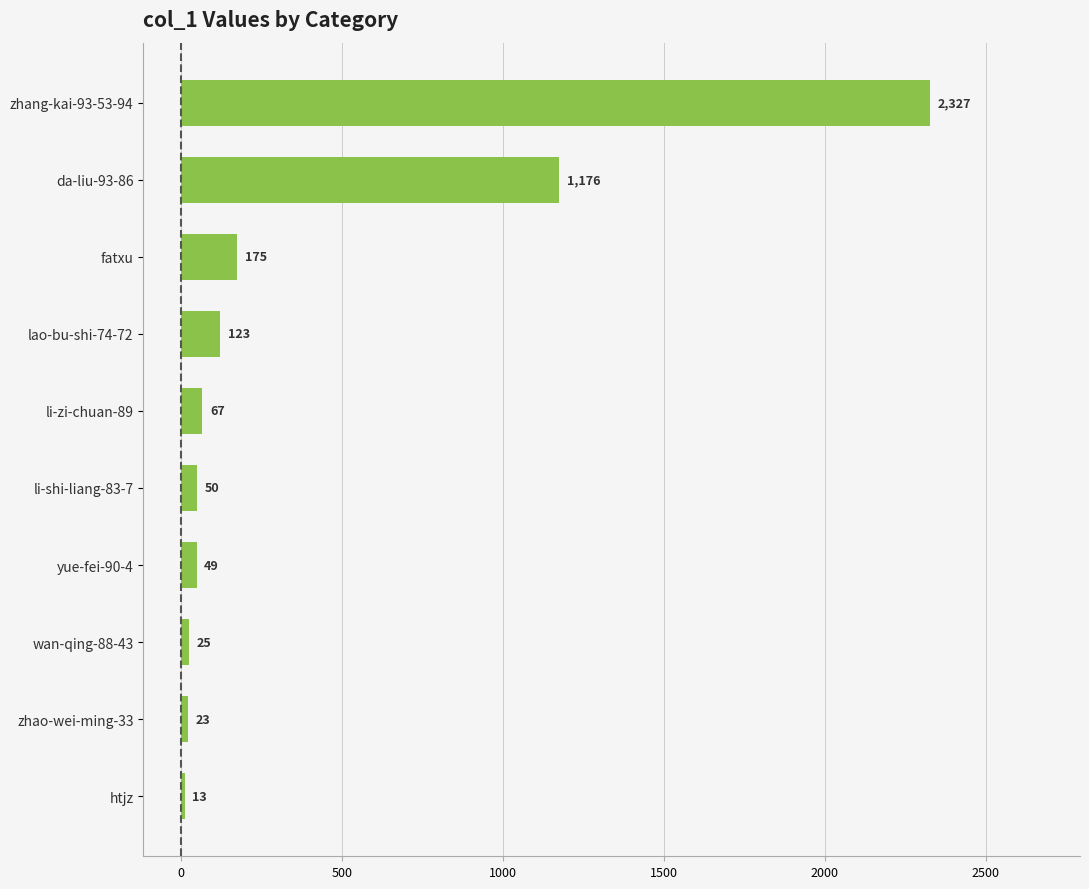

What is the average value?

403